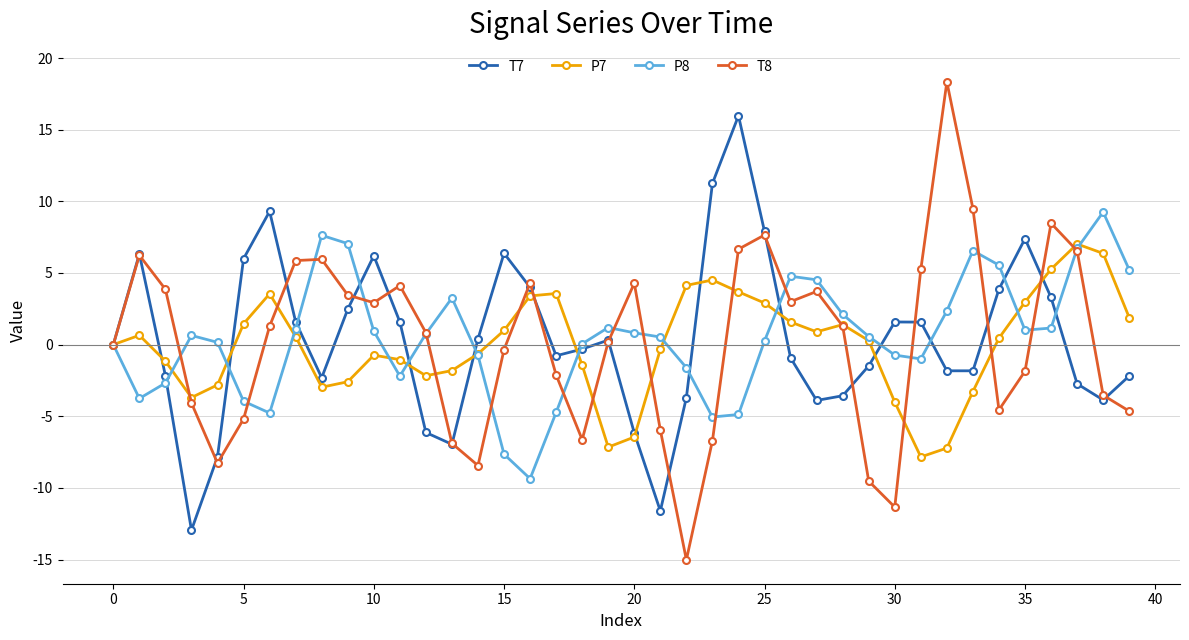

What is the value of the P7 point at the 24th from the left?

4.5